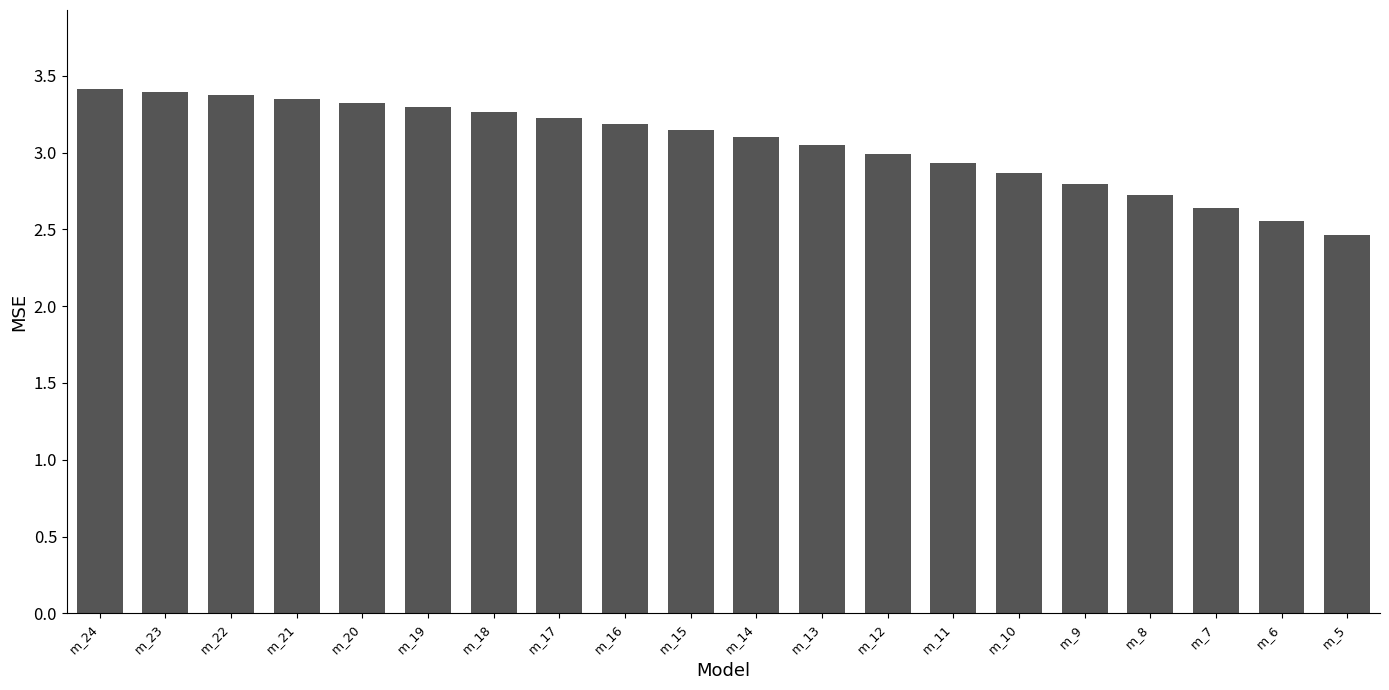

The chart shows a value of 3.1 at m_15. True or false?

True